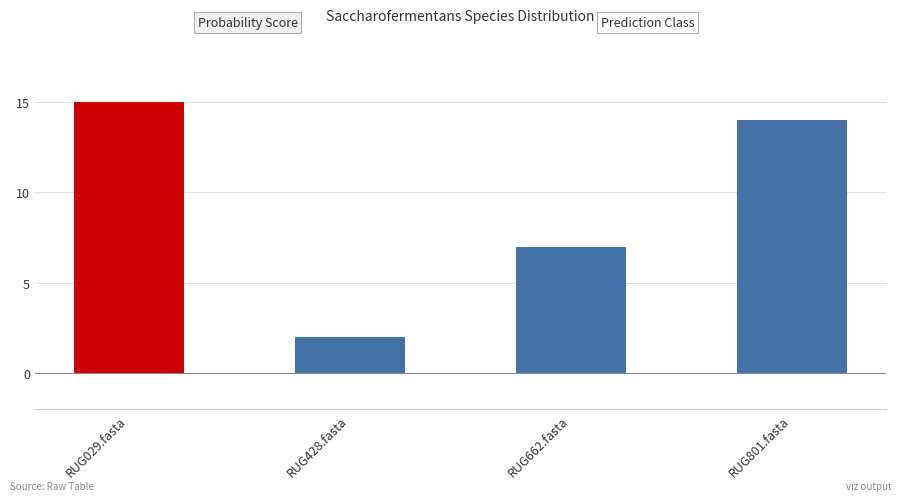

List the labels in order of value, largest first.

RUG029.fasta, RUG801.fasta, RUG662.fasta, RUG428.fasta